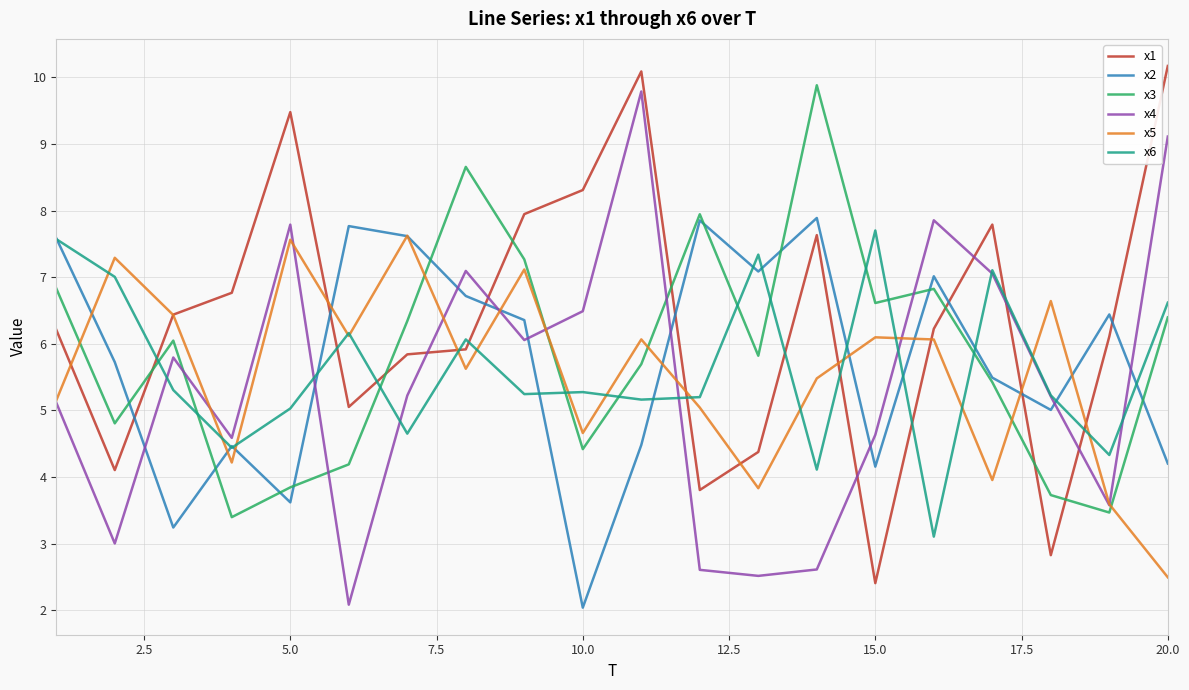

What is the maximum value shown in the chart?

10.2